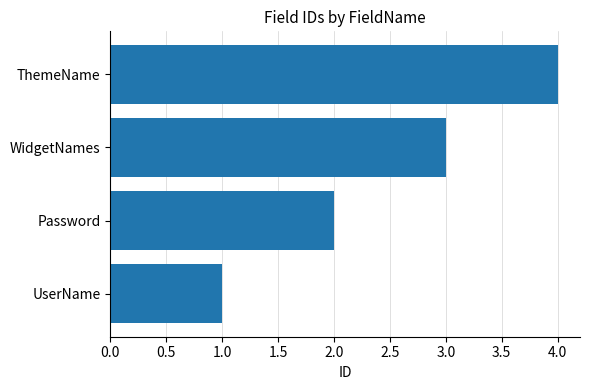

What is the maximum value shown in the chart?

4